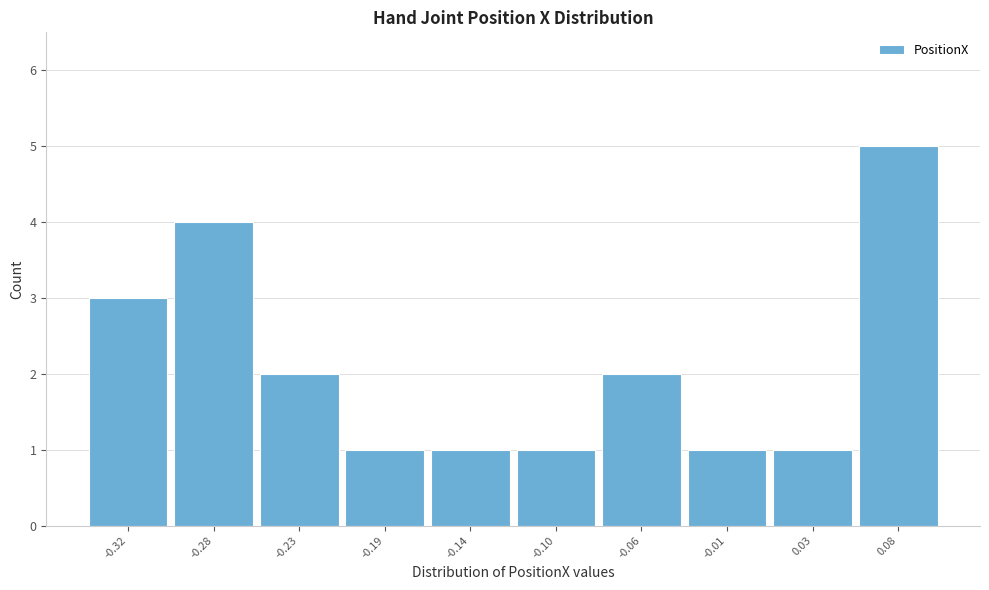

Reading left to right, what are all the values shown in this chart?

-0.32=3	-0.28=4	-0.23=2	-0.19=1	-0.14=1	-0.10=1	-0.06=2	-0.01=1	0.03=1	0.08=5